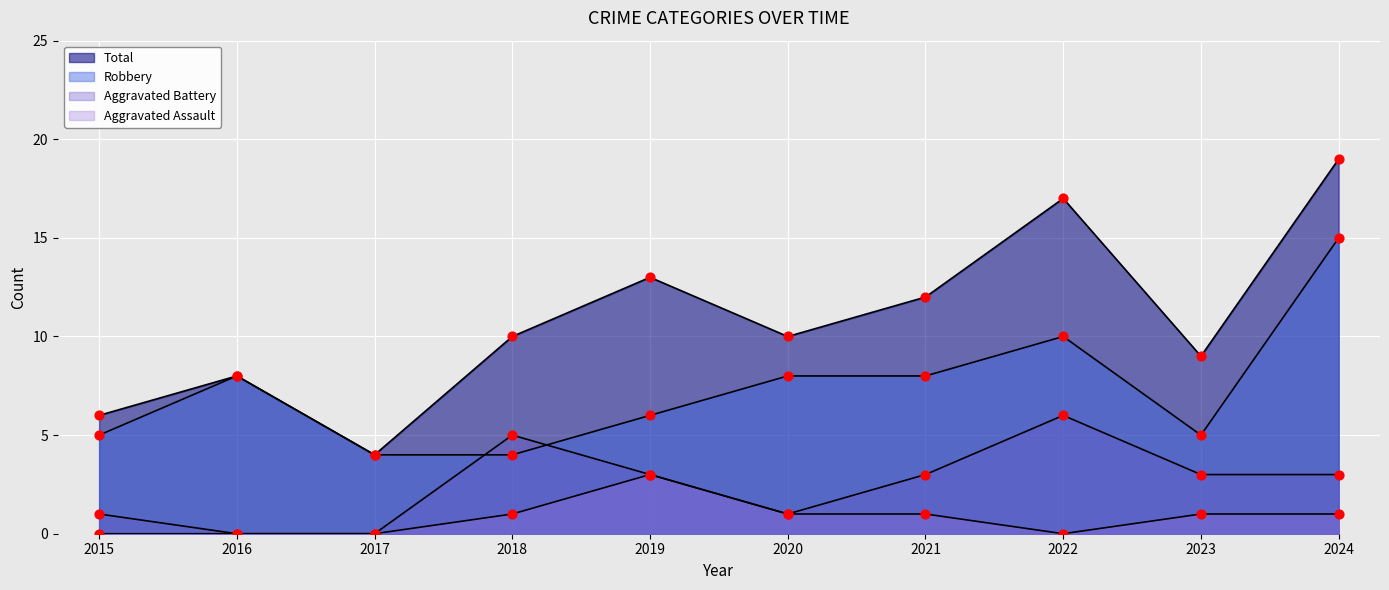

At which category is the sum across all series the highest?

2024